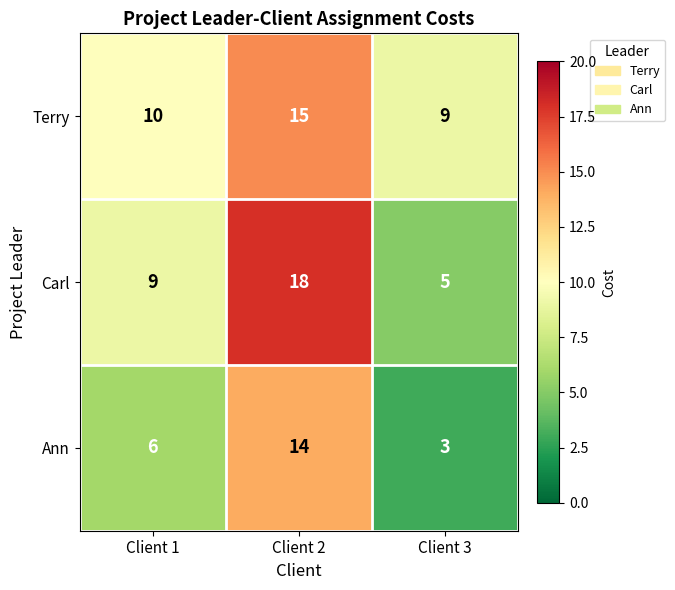

What is the difference between the second highest and minimum values in the Carl series?

4